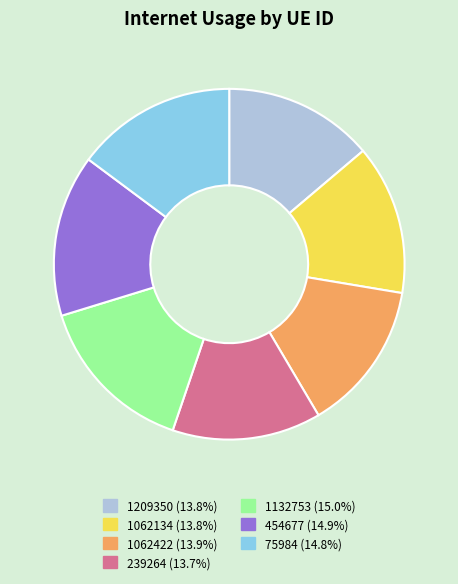

What is the ratio of the value at 75984 to the value at 454677?

1.0